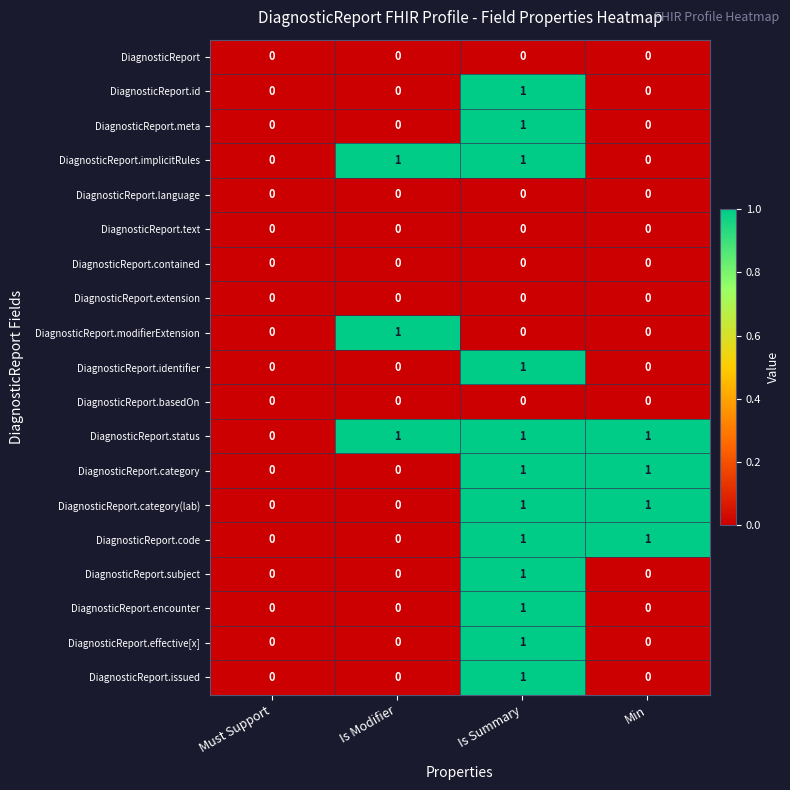

Is it true that DiagnosticReport.status equals 0 at Is Modifier?

False